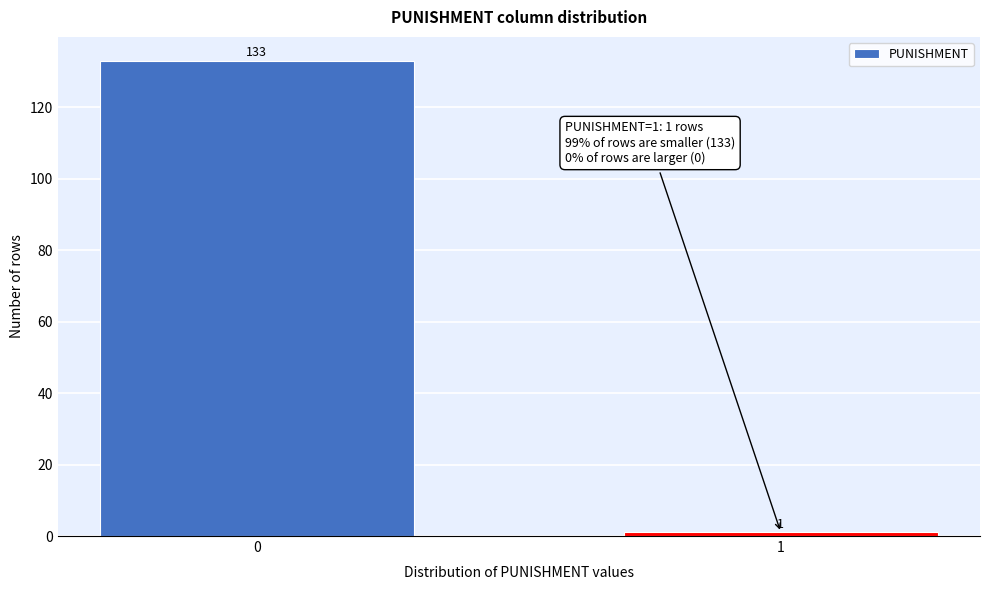

Reading left to right, transcribe all the data shown in this chart.

0=133	1=1